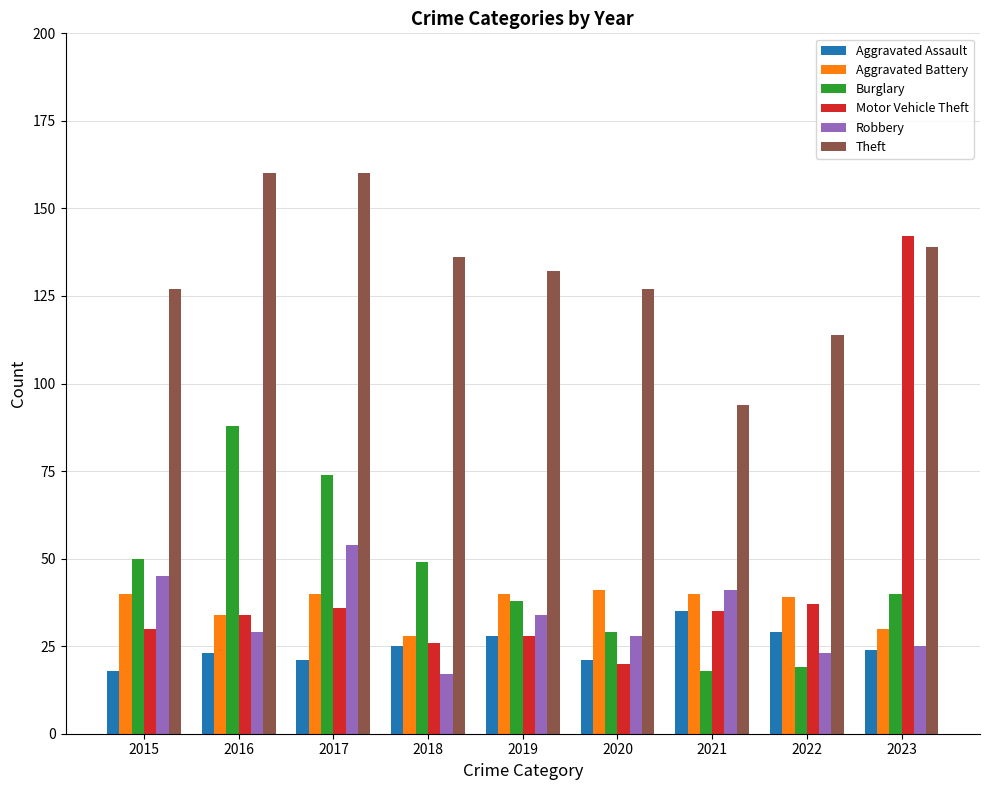

What is the greatest value displayed?

160